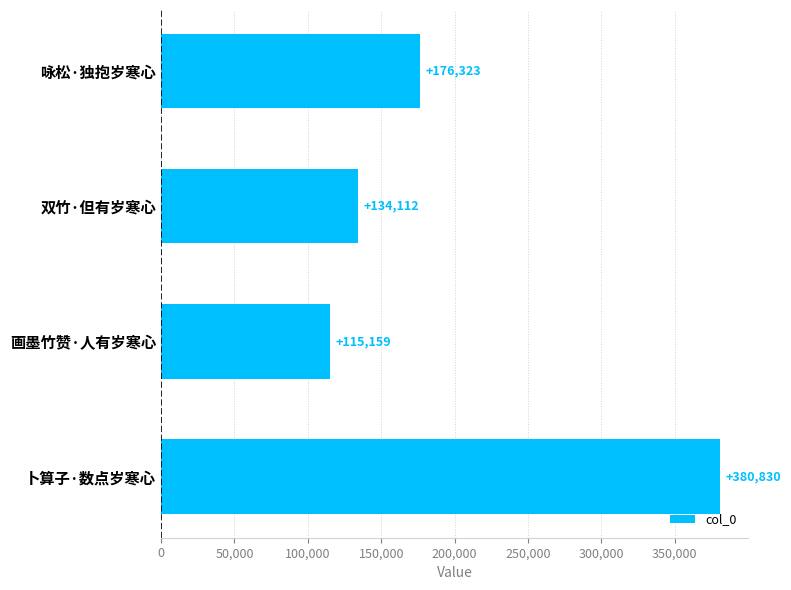

What is the greatest value displayed?

380830